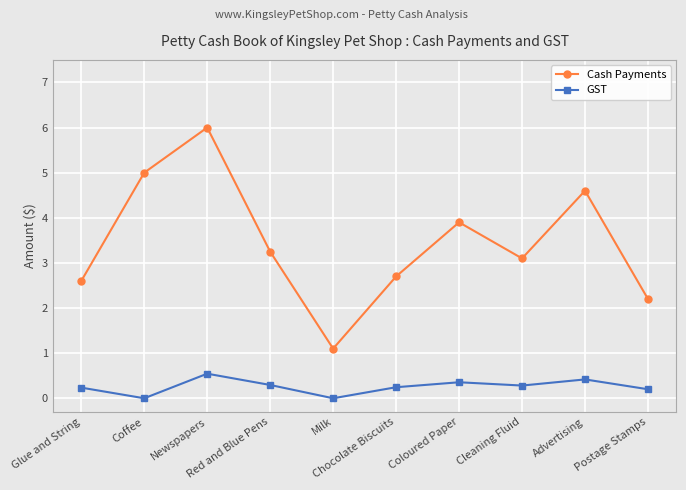

At which category does Cash Payments reach its first local valley?

Milk